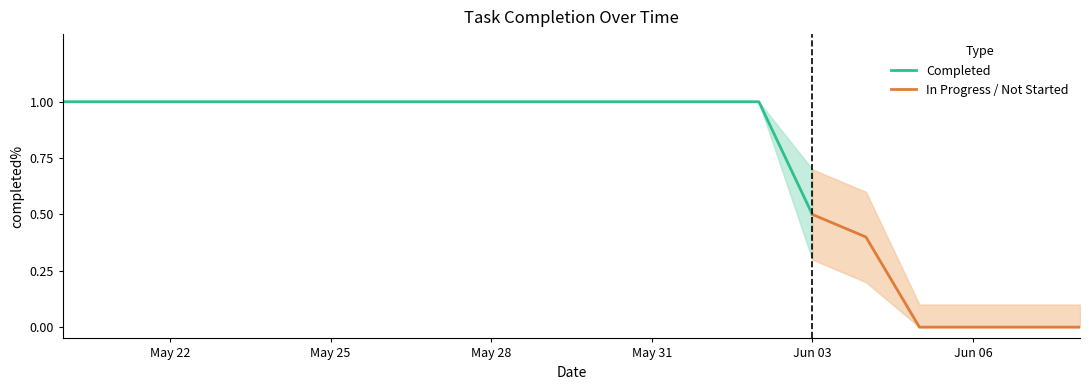

True or false: completed and completed_upper cross at least once.

False